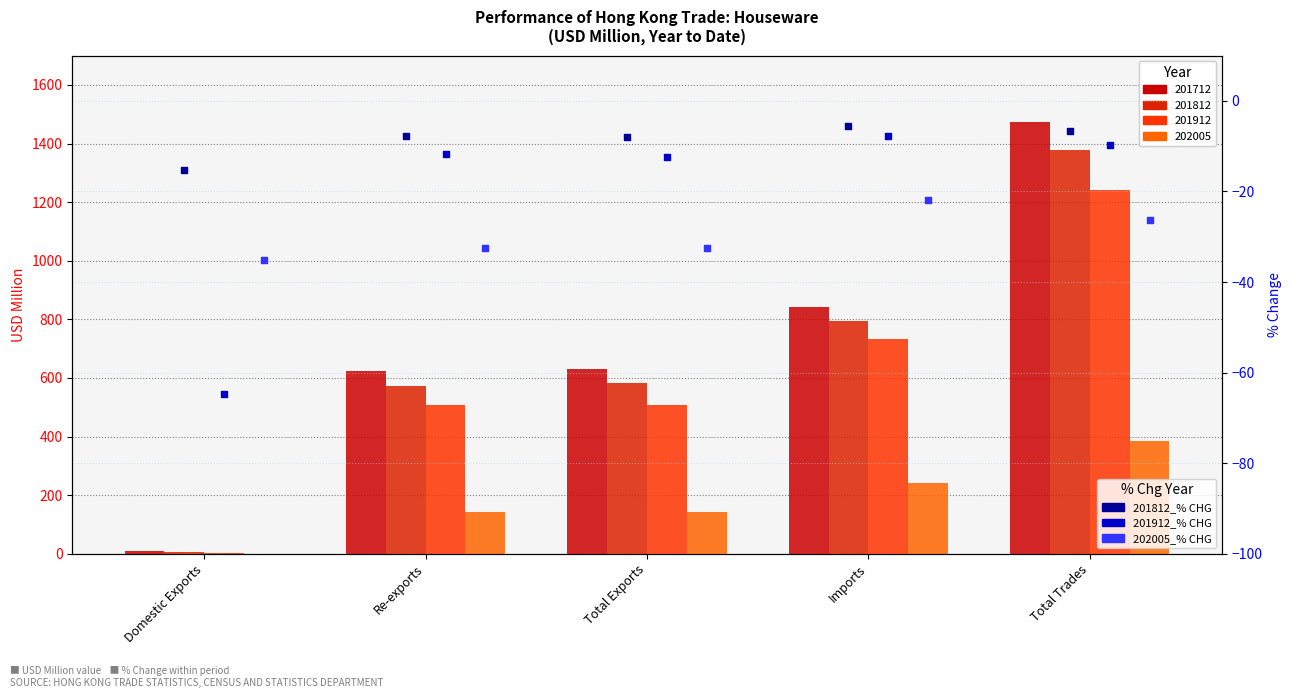

Which series contains the highest Y value?

201812_% CHG